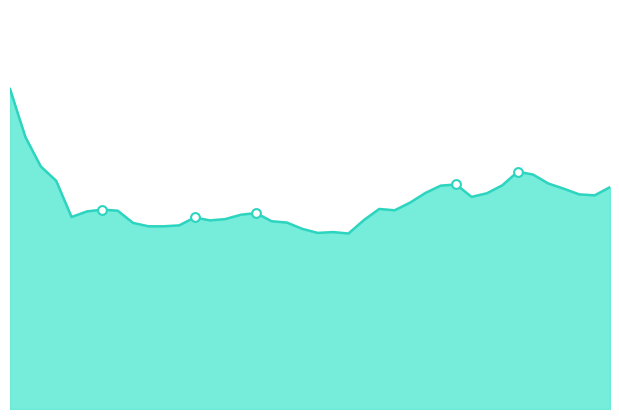

Is this an area chart (filled region under the line)?

Yes